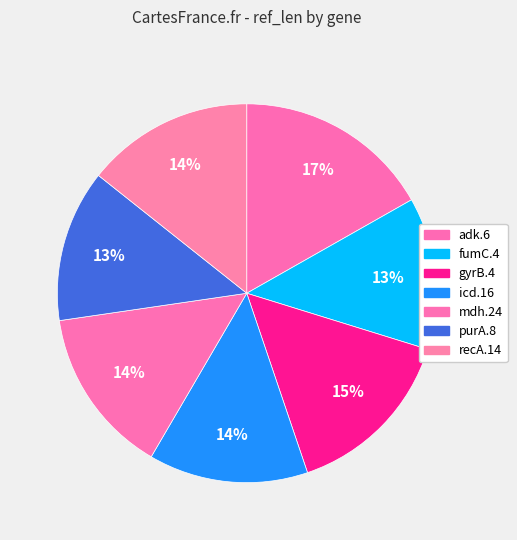

Which category has the smallest portion of the pie?

fumC.4